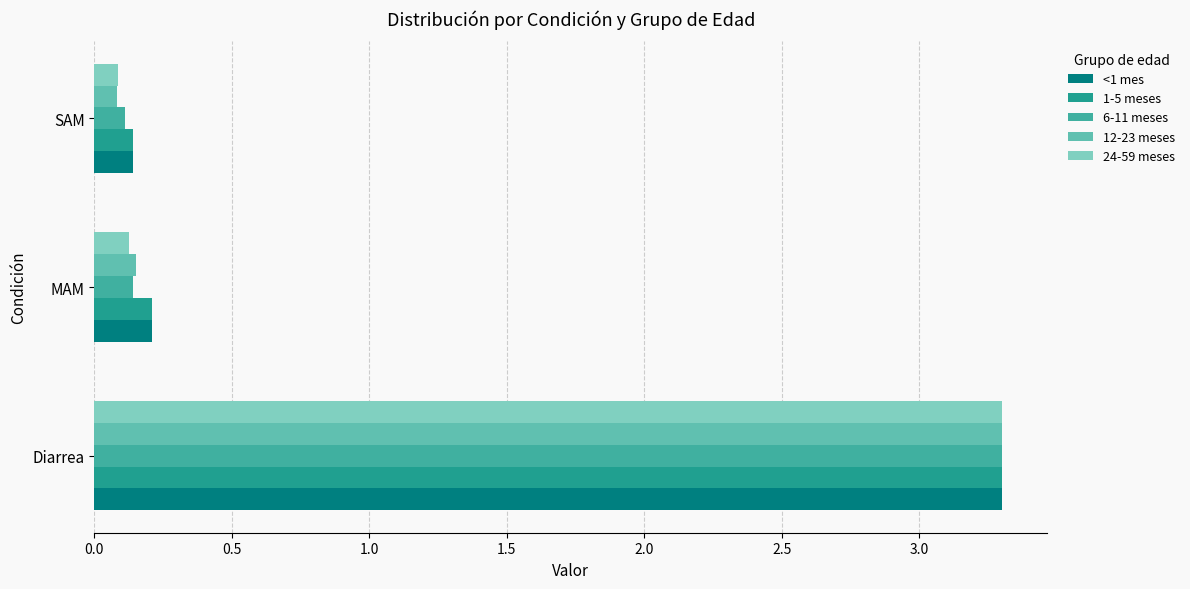

Count the number of categories in the chart.

3